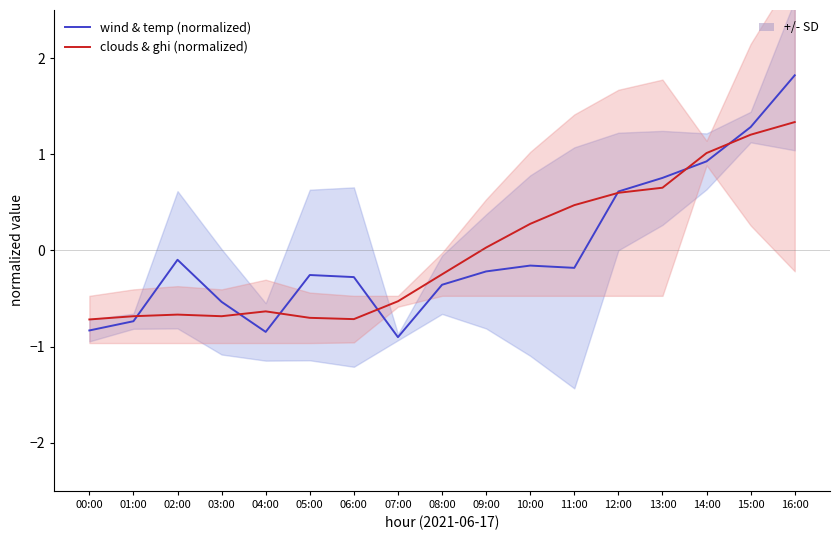

What is the sum of the clouds & ghi (normalized) values at 07:00 and 12:00?

0.1